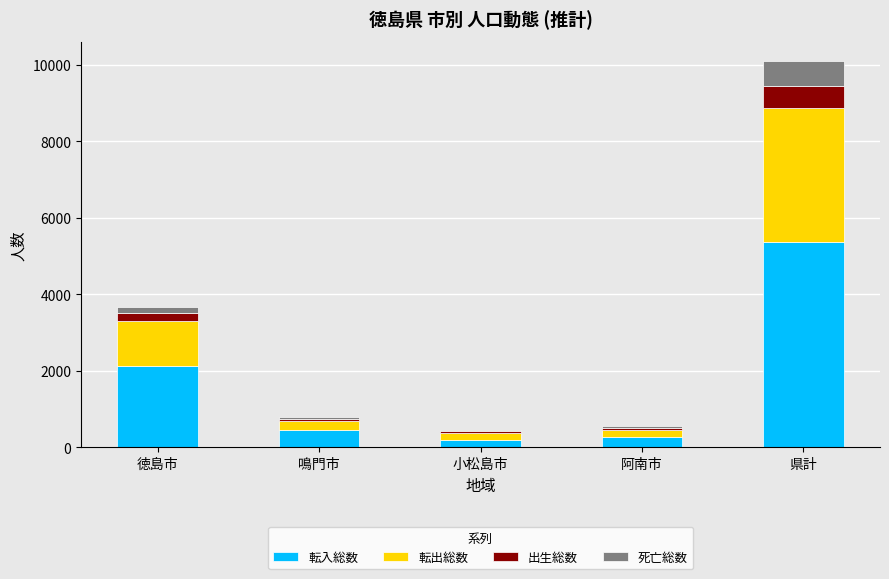

The 転入総数 series shows 451 at 鳴門市. True or false?

True